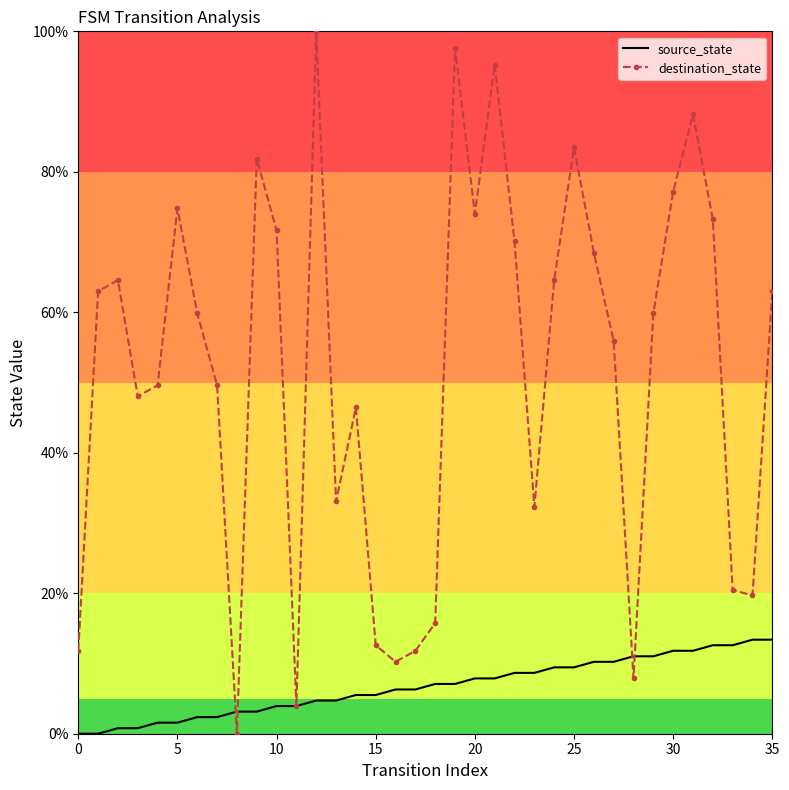

Which series has the largest total across all categories?

destination_state